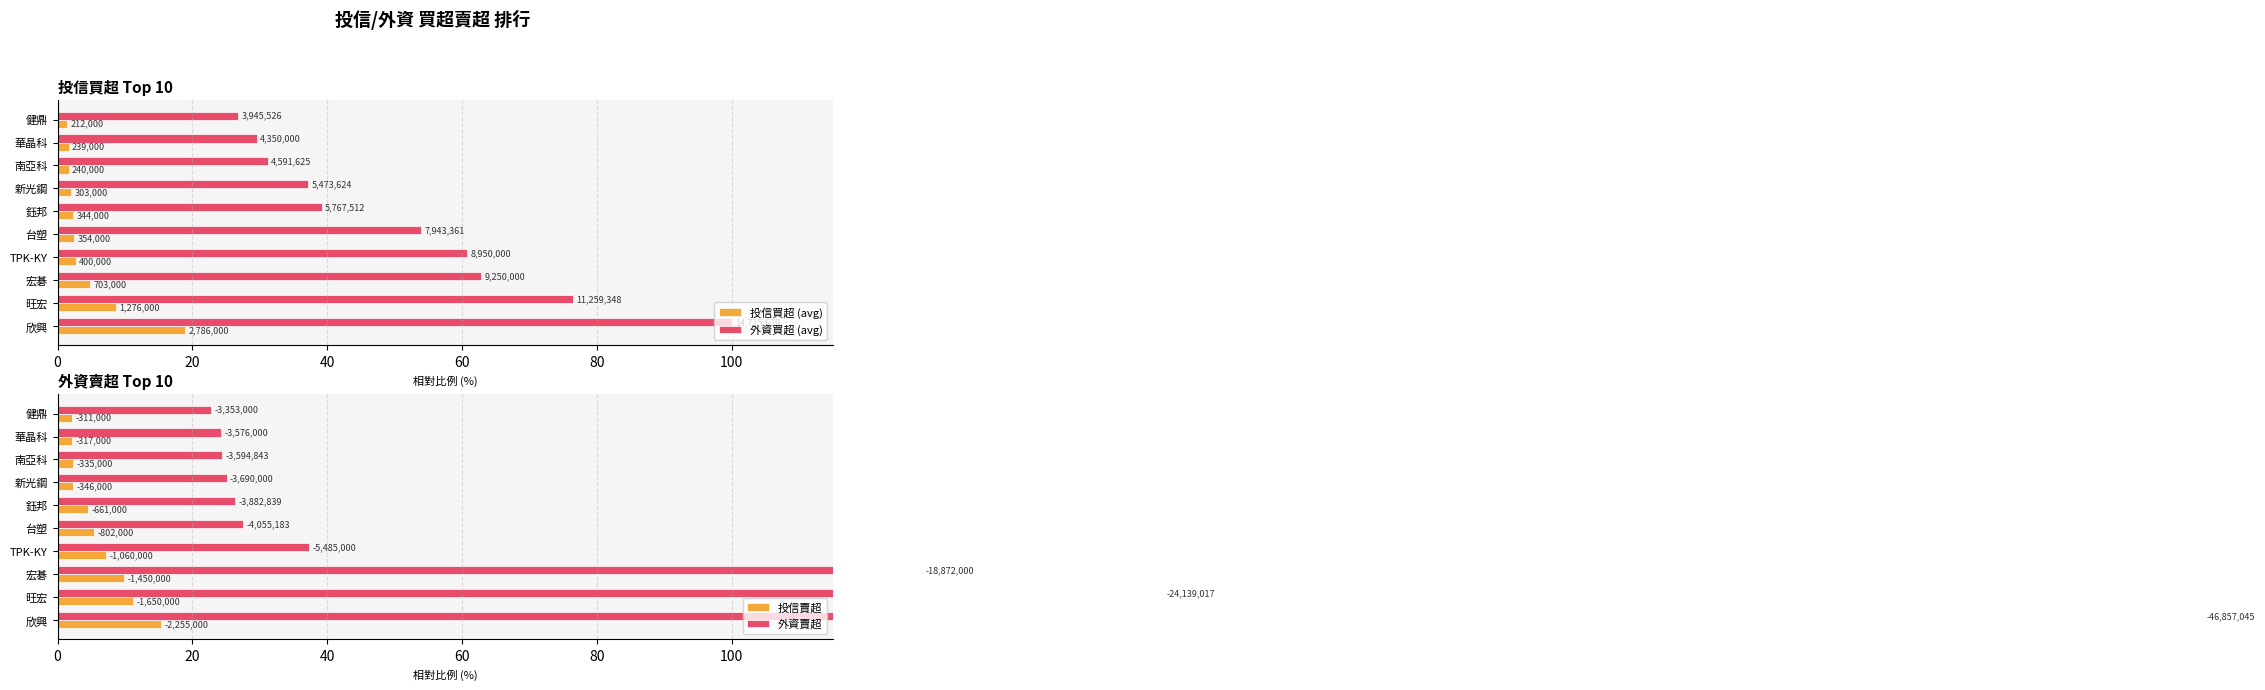

Rank the series by their maximum value, from lowest to highest.

投信賣超, 投信買超 (avg), 外資買超 (avg), 外資賣超